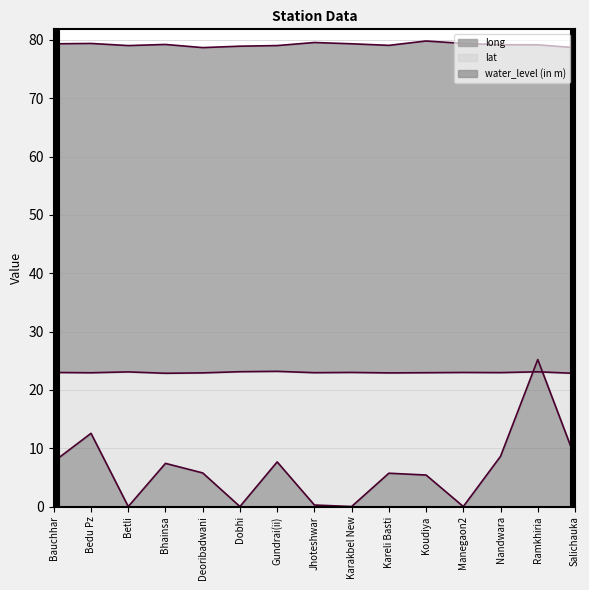

What are all the series names shown in the legend?

lat, long, water_level (in m)